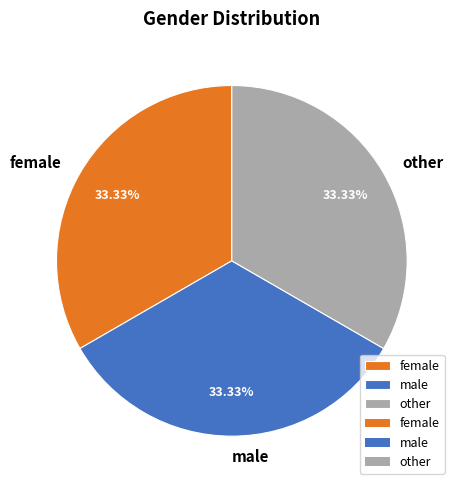

Does female account for over 50% of the chart?

No